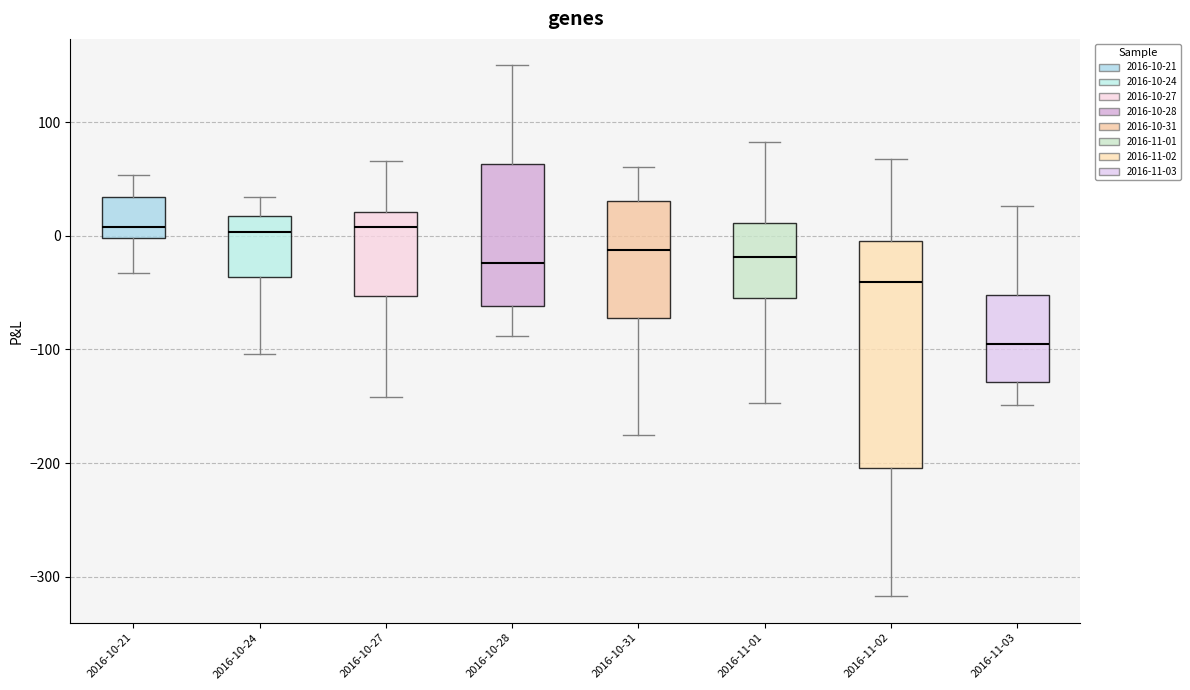

Reading left to right, read every box against the y-axis: the position of its median line, the range the box covers, and the ends of its whiskers. The values are not printed on the chart, so give them approximately, as read against the axis.

2016-10-21: median 10, box 0 to 30, whiskers -30 to 50
2016-10-24: median 0, box -40 to 20, whiskers -100 to 30
2016-10-27: median 10, box -50 to 20, whiskers -140 to 70
2016-10-28: median -20, box -60 to 60, whiskers -90 to 150
2016-10-31: median -10, box -70 to 30, whiskers -180 to 60
2016-11-01: median -20, box -50 to 10, whiskers -150 to 80
2016-11-02: median -40, box -200 to 0, whiskers -320 to 70
2016-11-03: median -100, box -130 to -50, whiskers -150 to 30